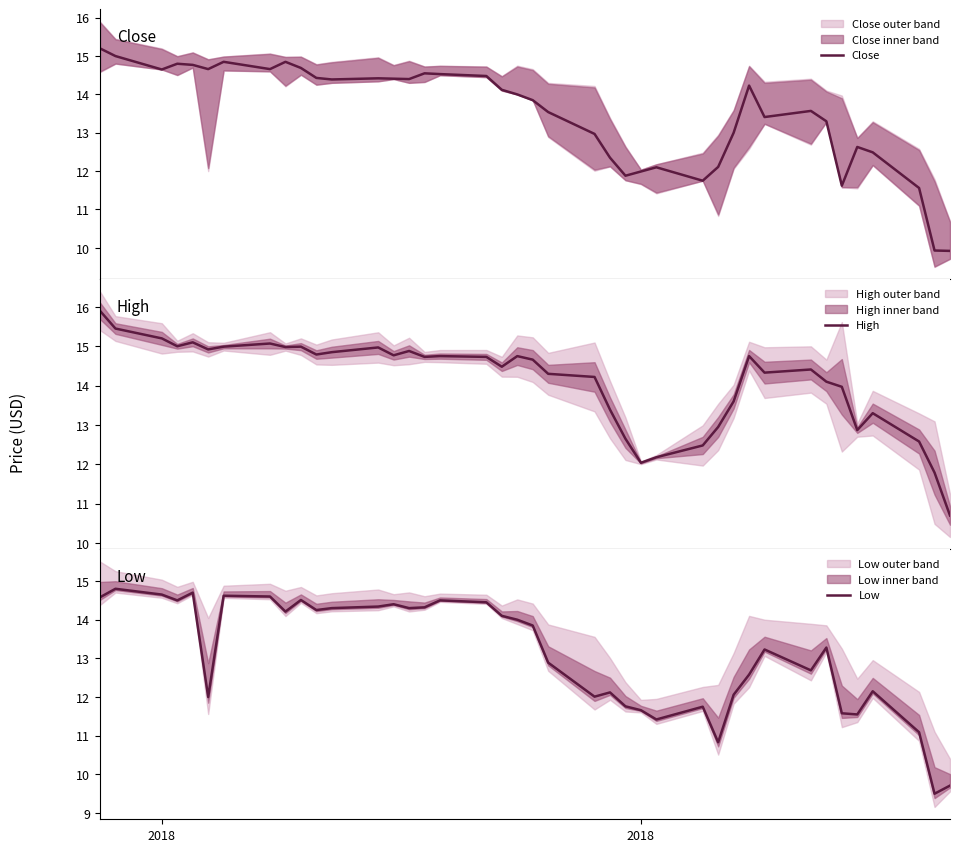

What is the smallest value displayed?

9.5